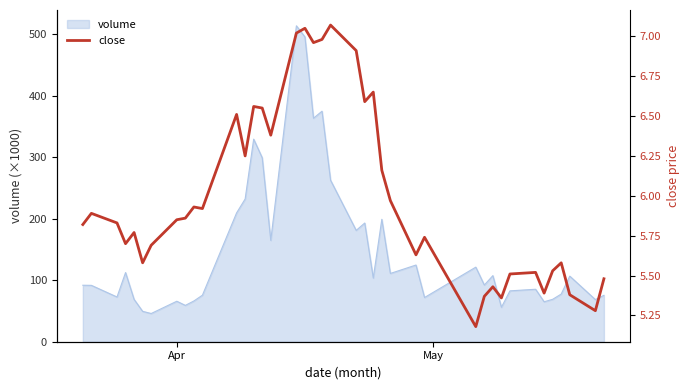

Count the number of categories in the chart.

40